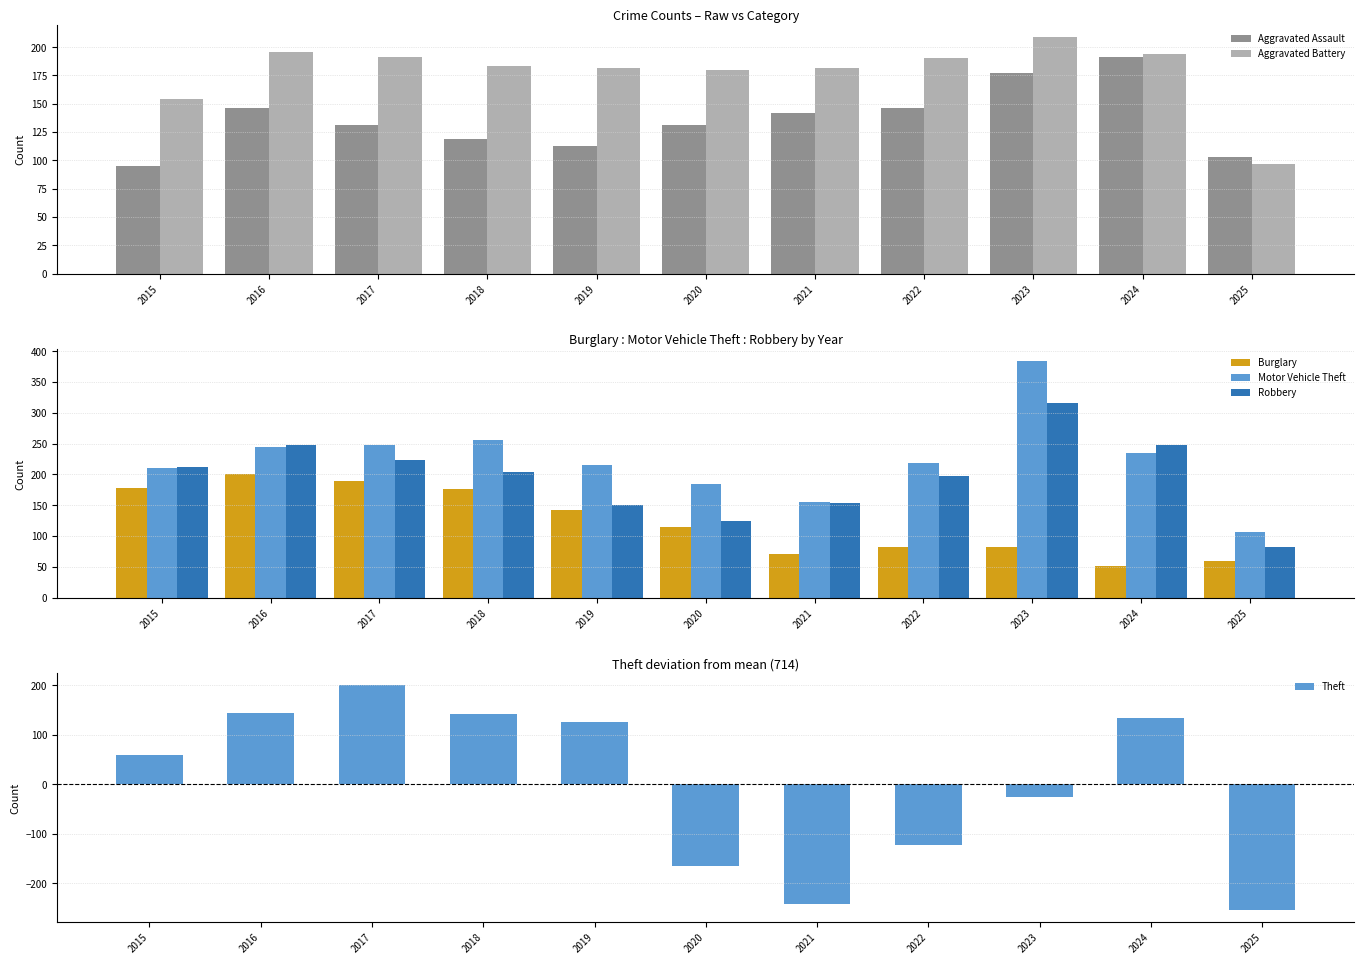

What is the lowest value of the Robbery series?

82